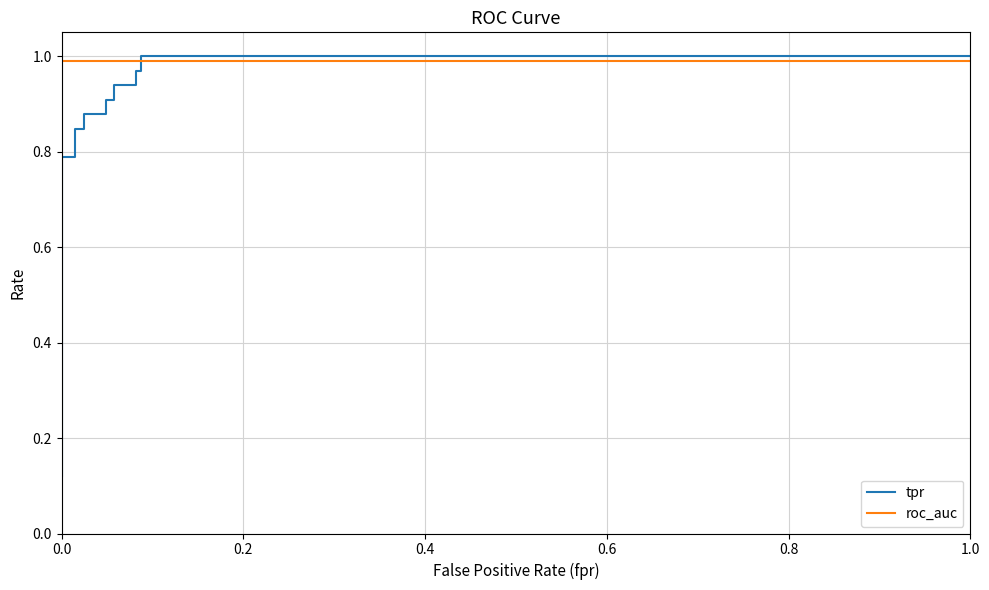

What is the value of the tpr point at the 3rd from the left?

0.8